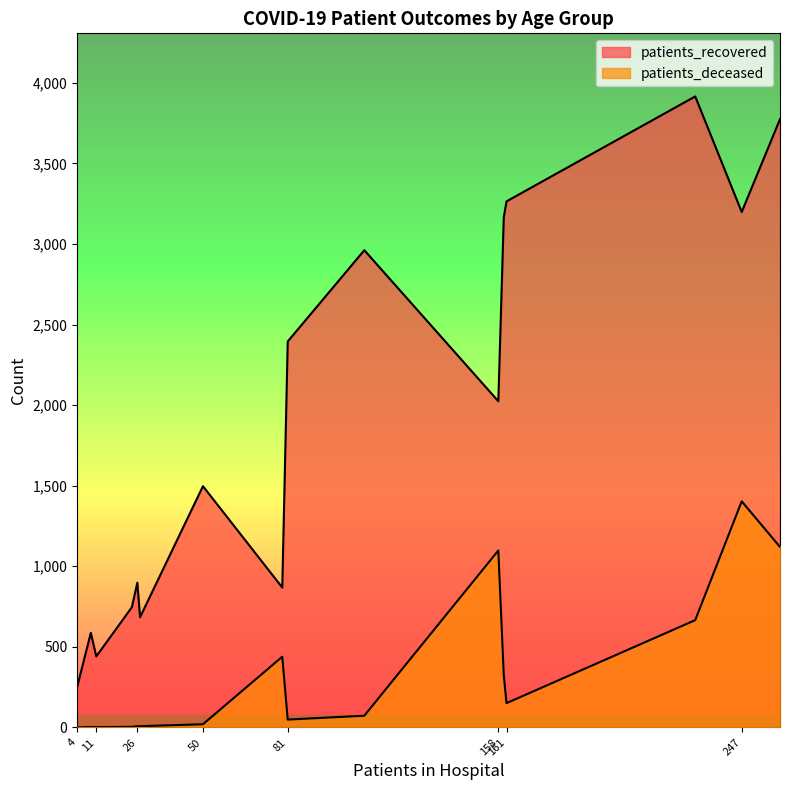

What are all the series names shown in the legend?

patients_recovered, patients_deceased